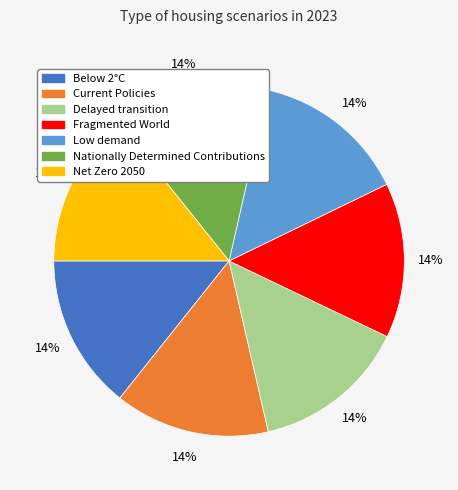

How many slices are in this pie chart?

7